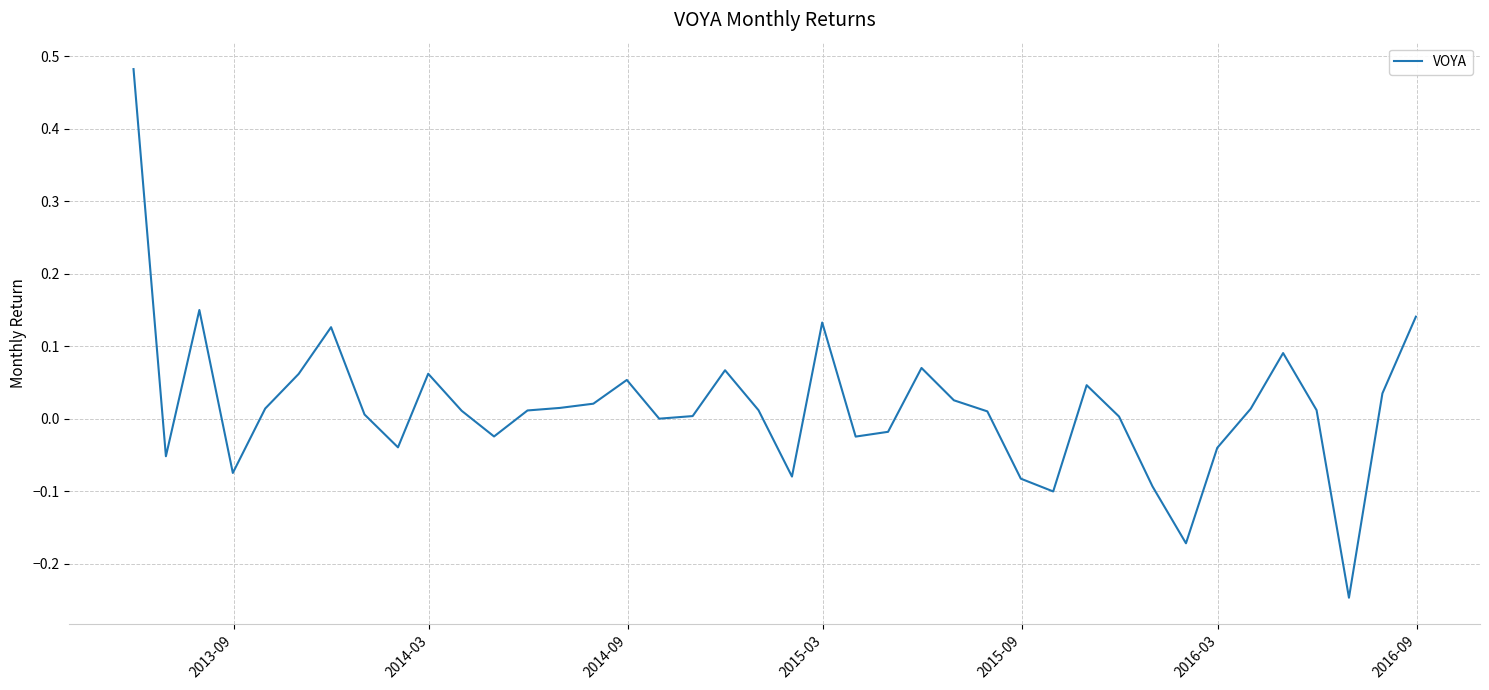

How many lines are shown in the chart?

1